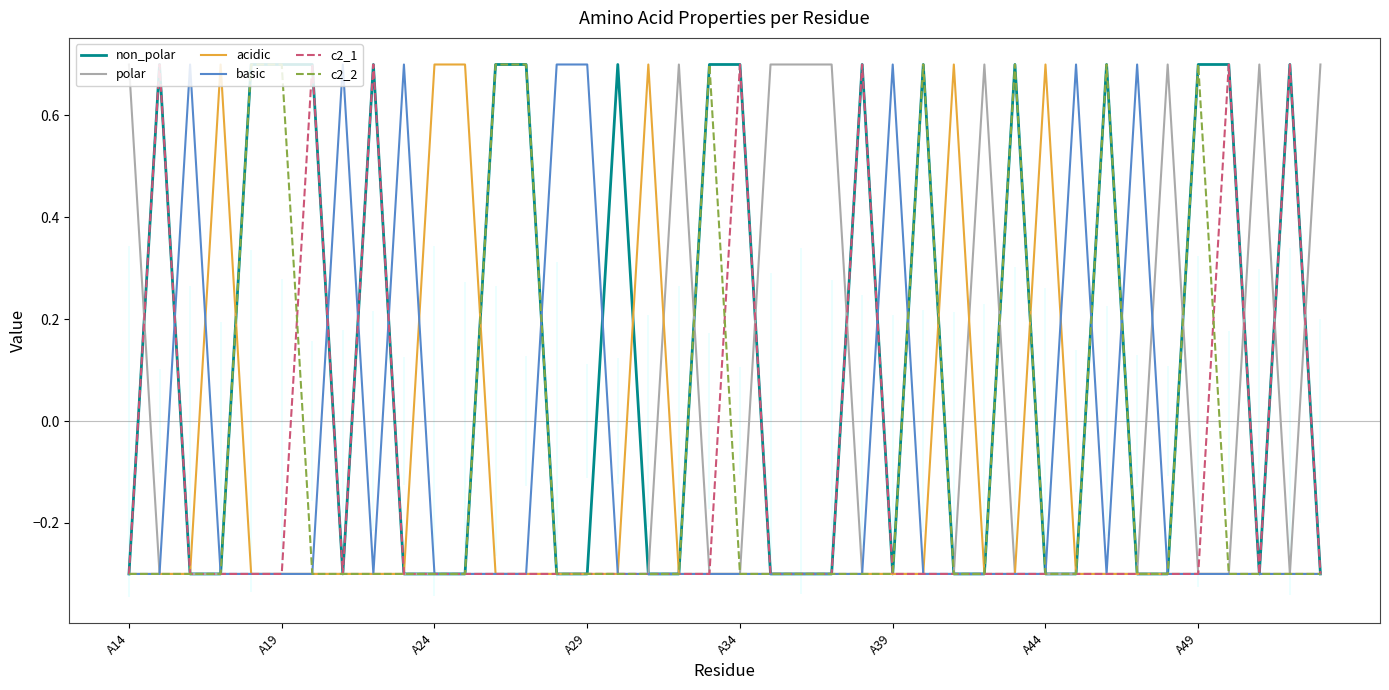

How many lines are shown in the chart?

6